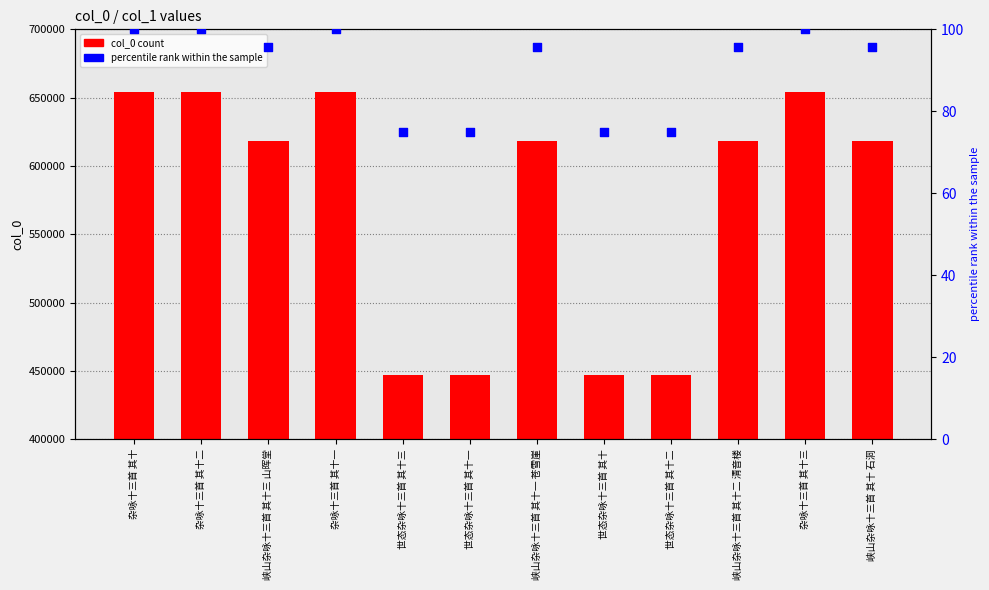

Is the value of percentile rank within the sample at 峡山杂咏十三首 其十三 山晖堂 greater than the value of col_0 at 世态杂咏十三首 其十三?

No